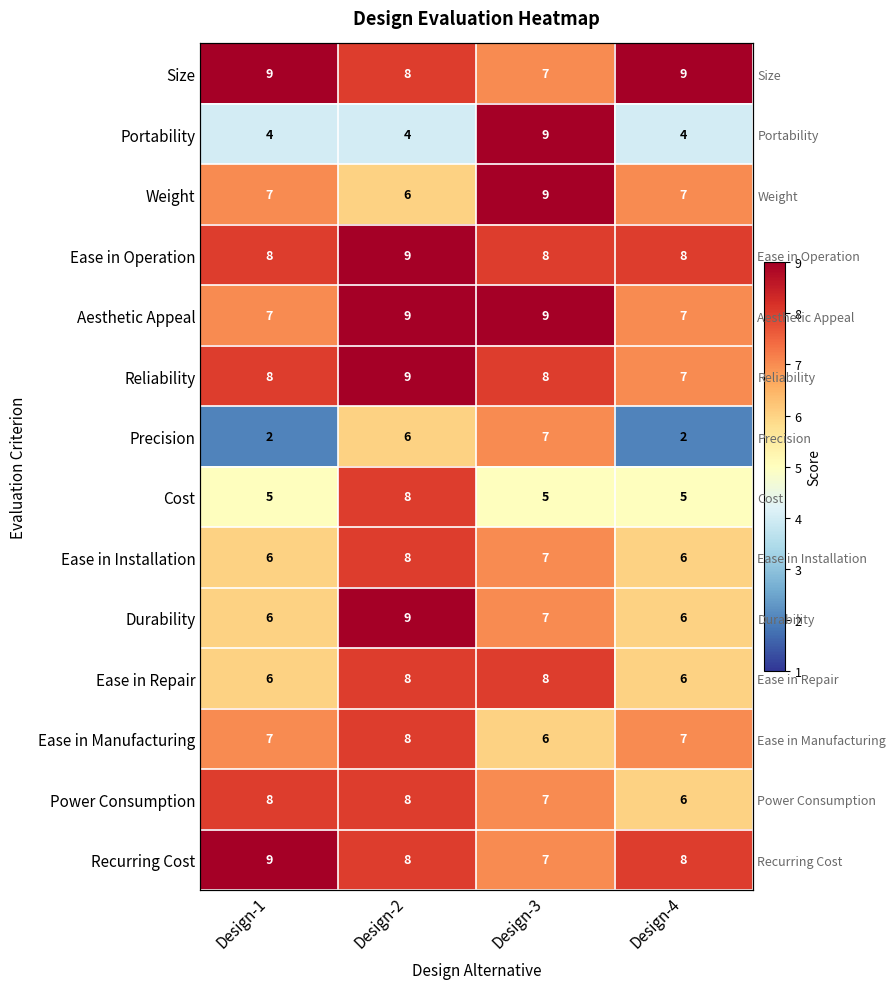

The Recurring Cost series shows 3 at Design-1. True or false?

False